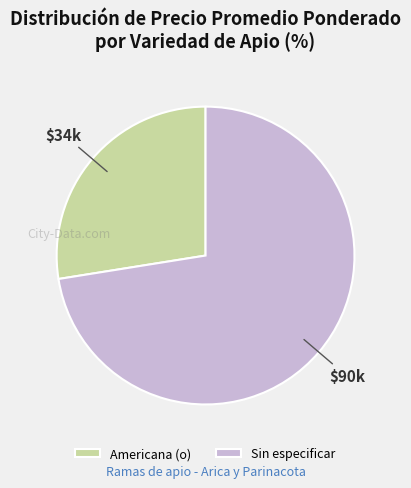

Between Americana (o) and Sin especificar, which is larger?

Sin especificar